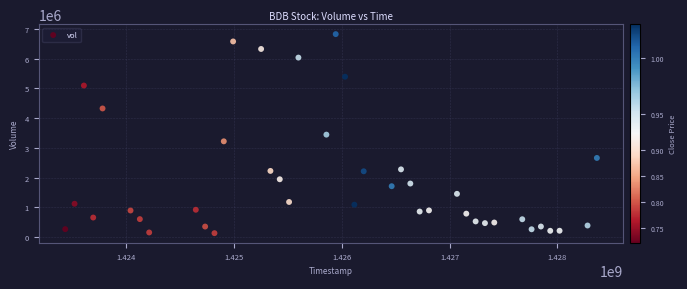

What is the range of Y values (max minus min)?

6695600